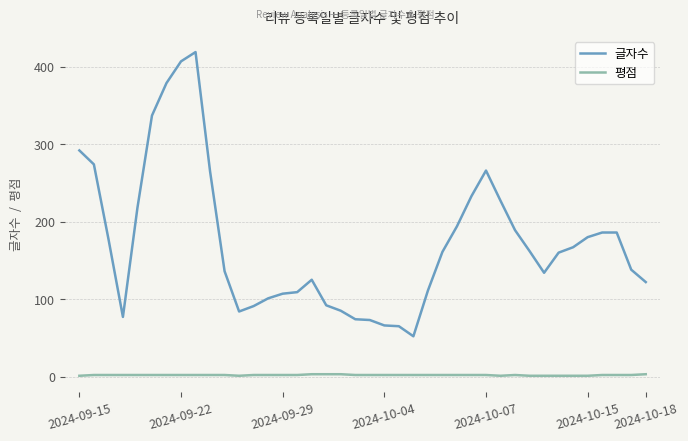

What is the difference between the maximum and minimum values in the 글자수 series?

367